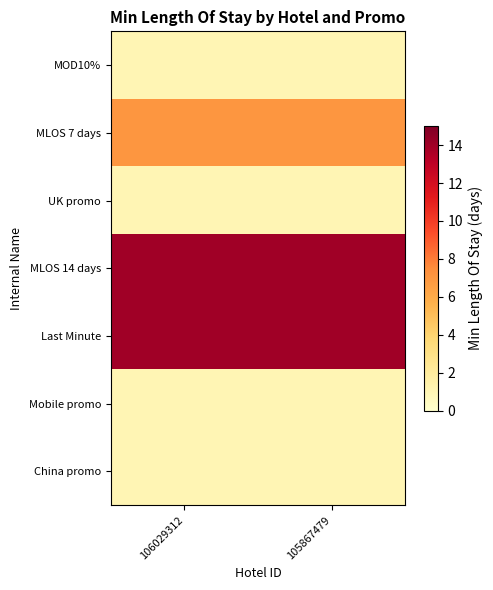

How many categories are shown in the chart?

2